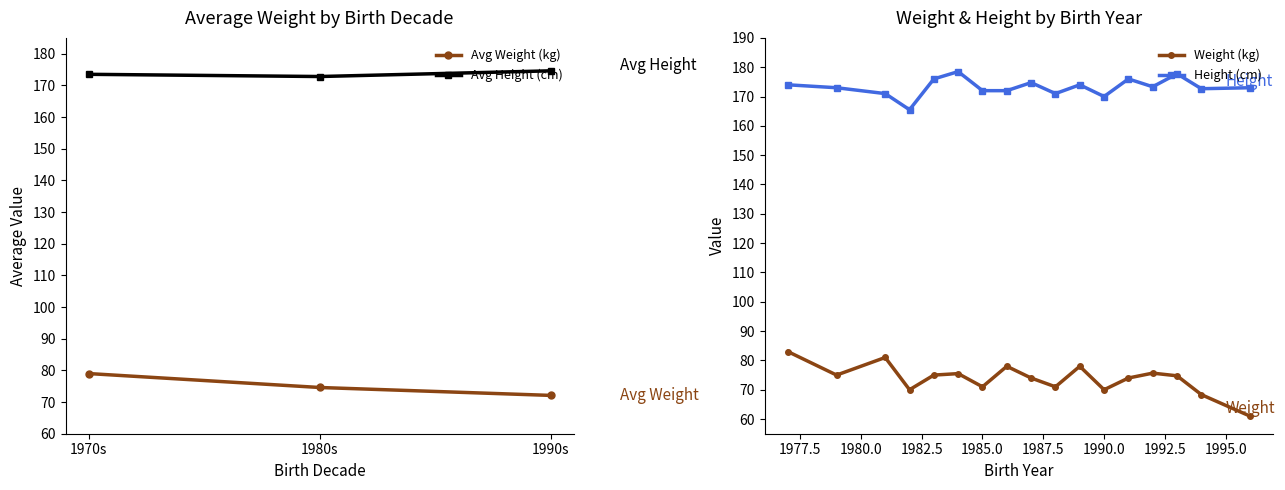

The value of weight at 23 is 157. True or false?

False